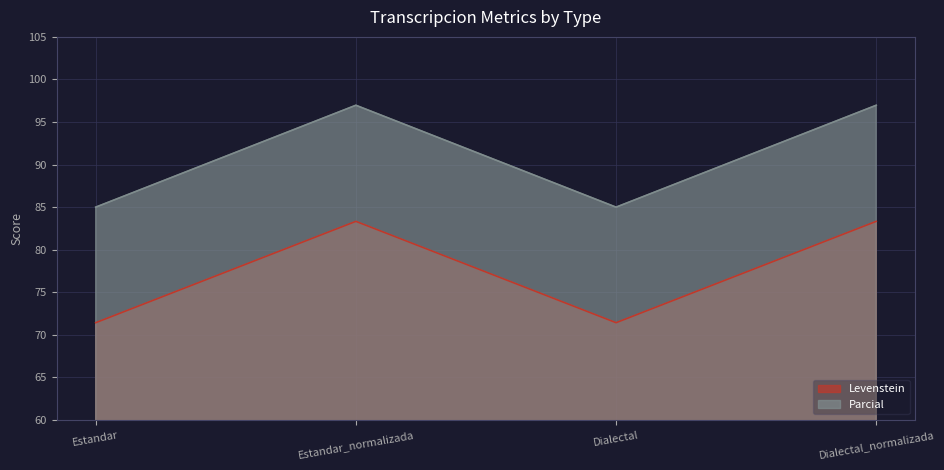

How many lines are shown in the chart?

2